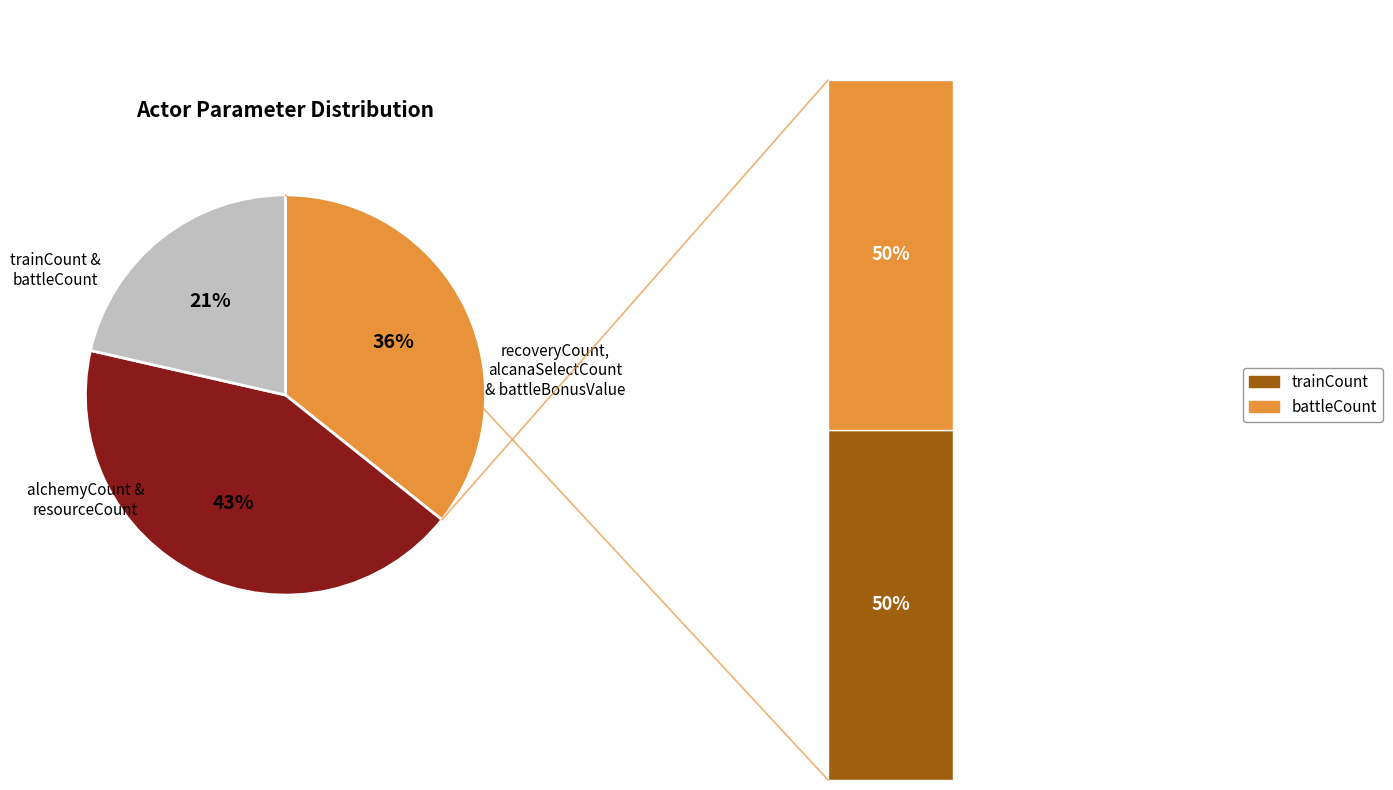

What percentage is NOT represented by battleCount?

82.1%